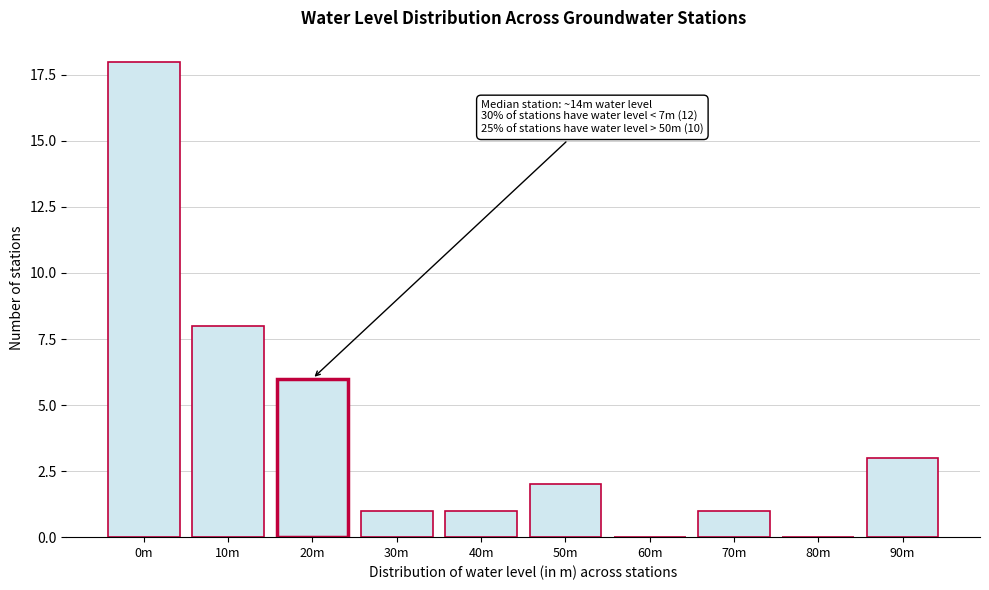

Reading left to right, transcribe all the data shown in this chart.

0m=18	10m=8	20m=6	30m=1	40m=1	50m=2	60m=0	70m=1	80m=0	90m=3